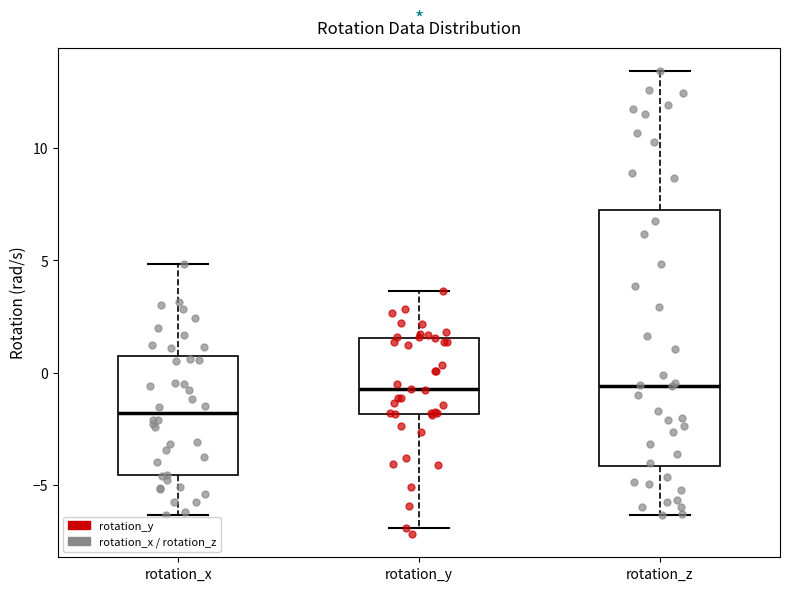

Where does the median line of the box for rotation_z sit on the y-axis? The values are not printed on the chart, so give them approximately, as read against the axis.

-0.5